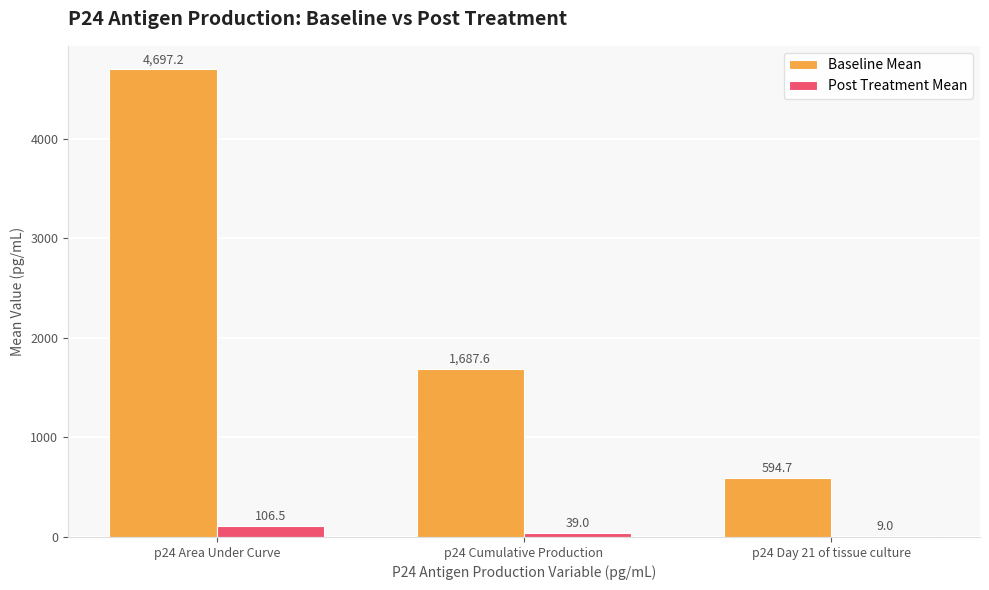

Reading left to right, list all the values displayed in this chart.

Baseline Mean: p24 Area Under Curve=4697.2	p24 Cumulative Production=1687.6	p24 Day 21 of tissue culture=594.7
Post Treatment Mean: p24 Area Under Curve=106.5	p24 Cumulative Production=39.0	p24 Day 21 of tissue culture=9.0